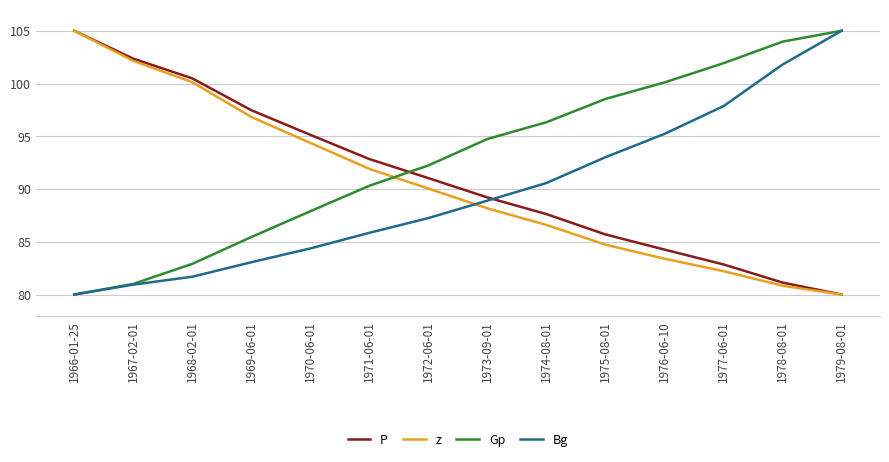

What is the sum of the z values at 1970-06-01 and 1968-02-01?

194.5